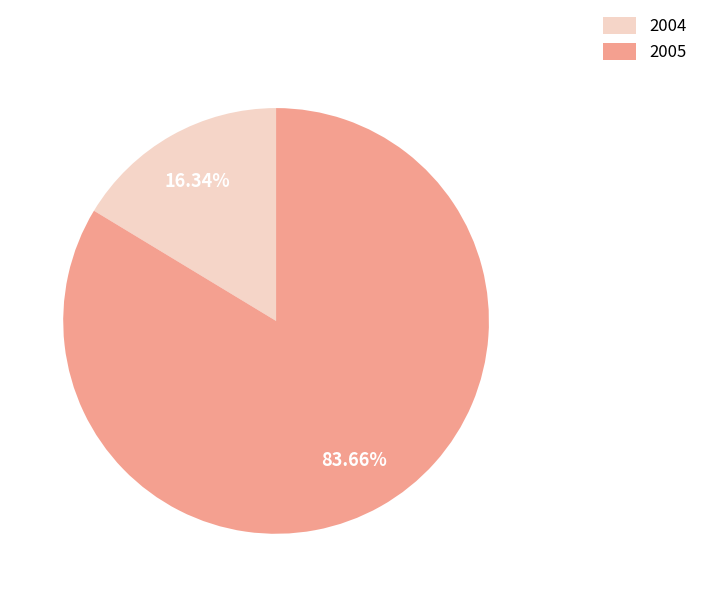

Is 2005 the majority of the pie?

Yes